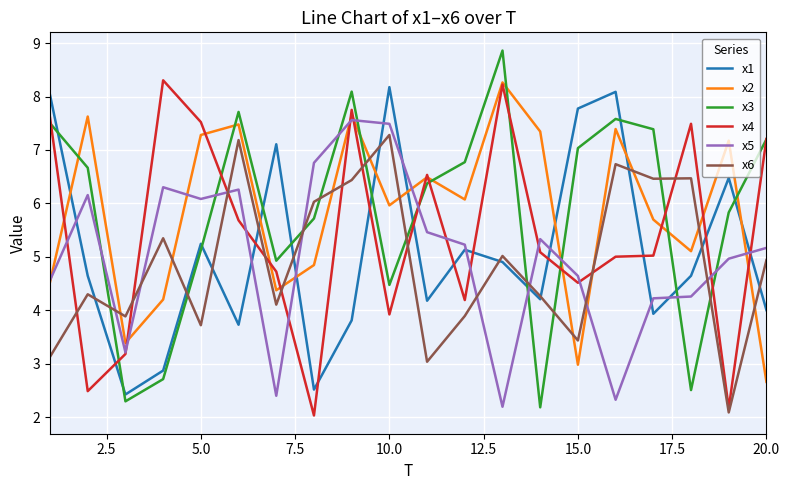

How many lines are shown in the chart?

6